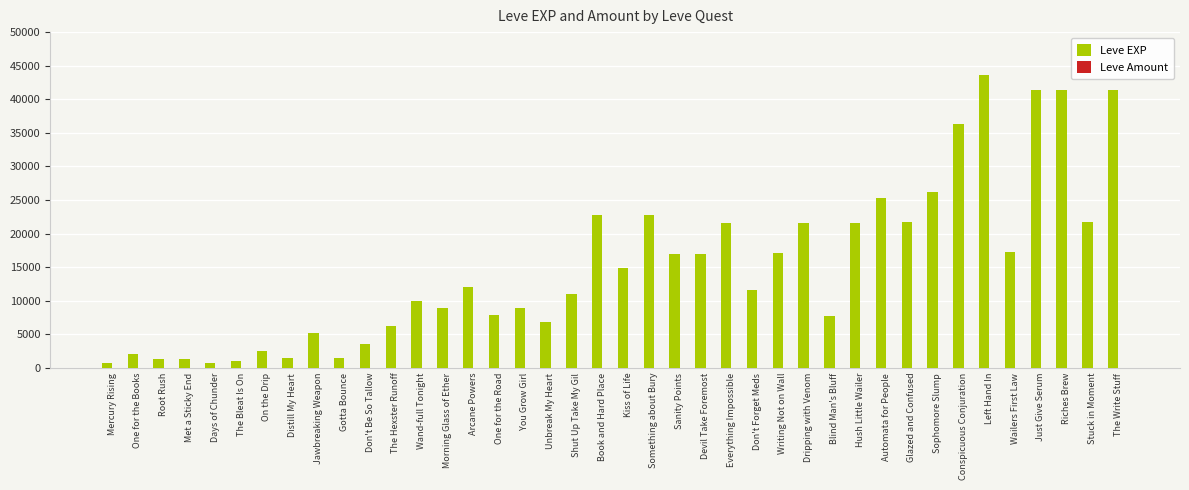

Which category has the highest value in the Leve EXP series?

Left Hand In